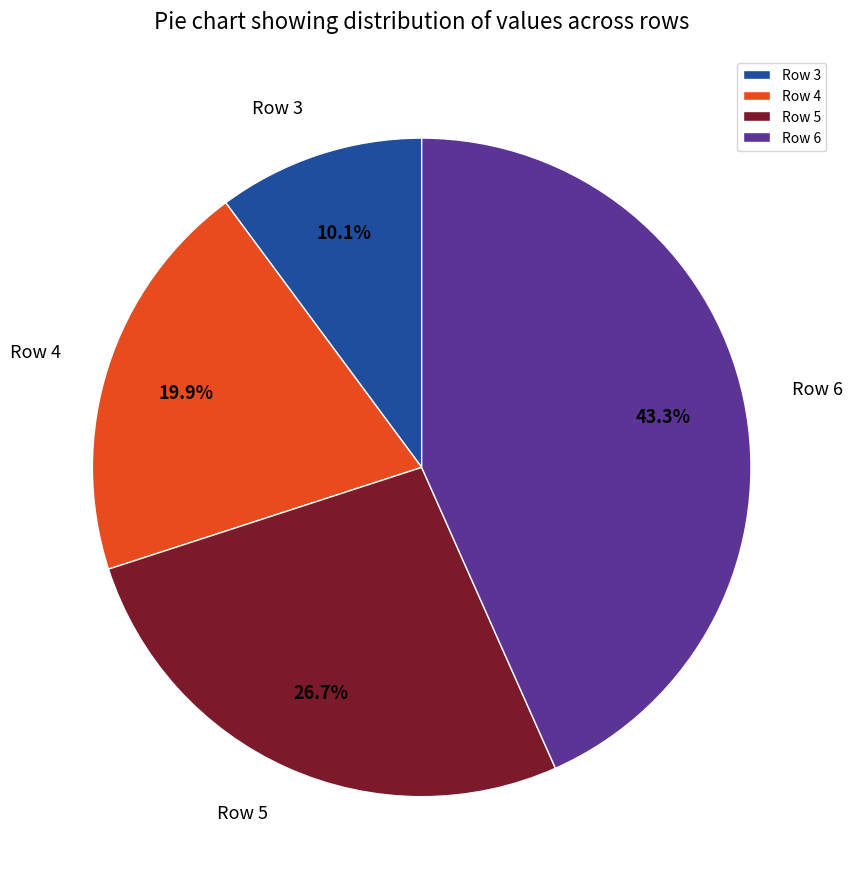

True or false: Row 4 accounts for 20% of the total.

True